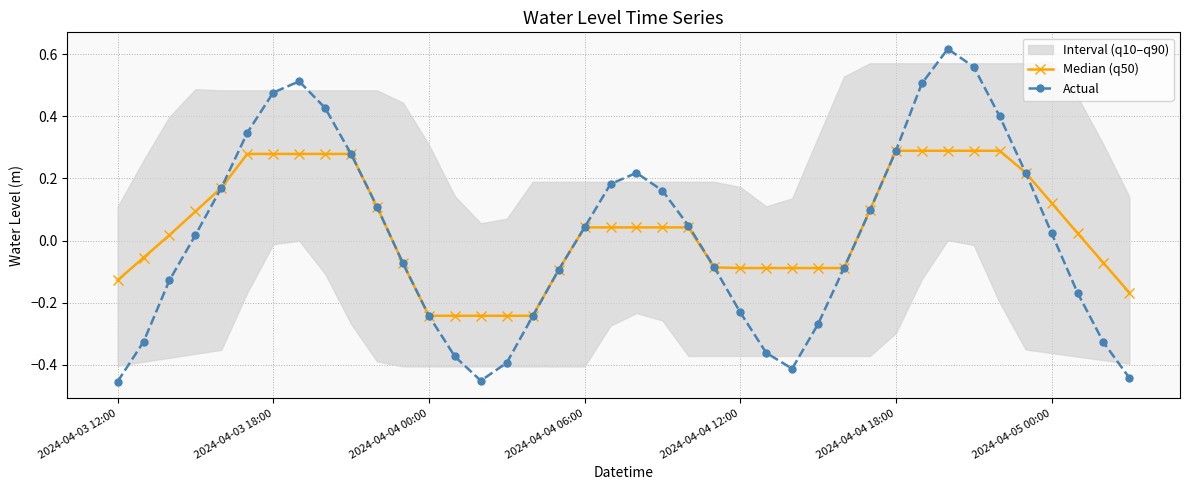

What is the difference between the maximum and minimum values in the Actual series?

1.1